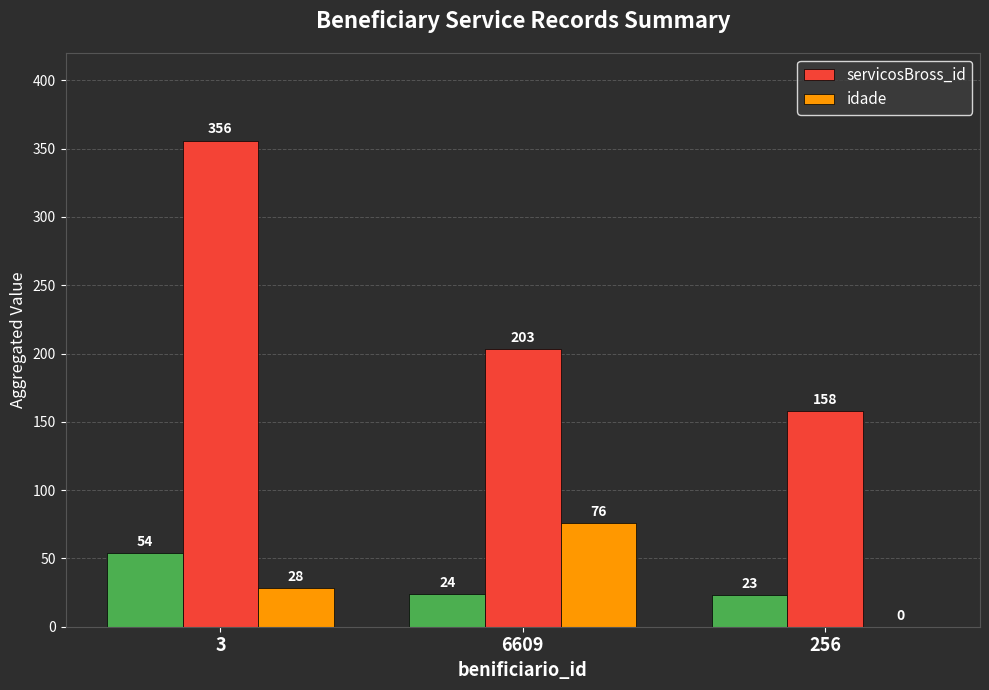

Rank the series at 3 from highest to lowest value.

servicosBross_id, idade